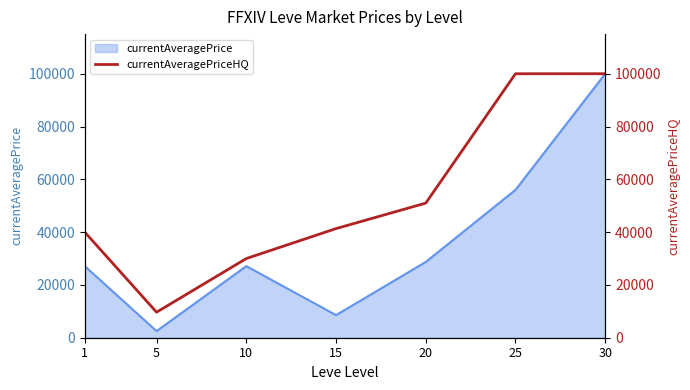

How many lines are shown in the chart?

1